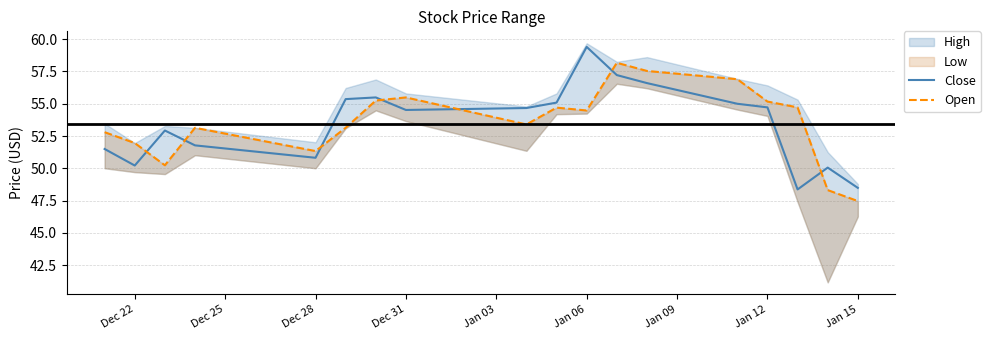

What is the maximum value for Close?

59.4